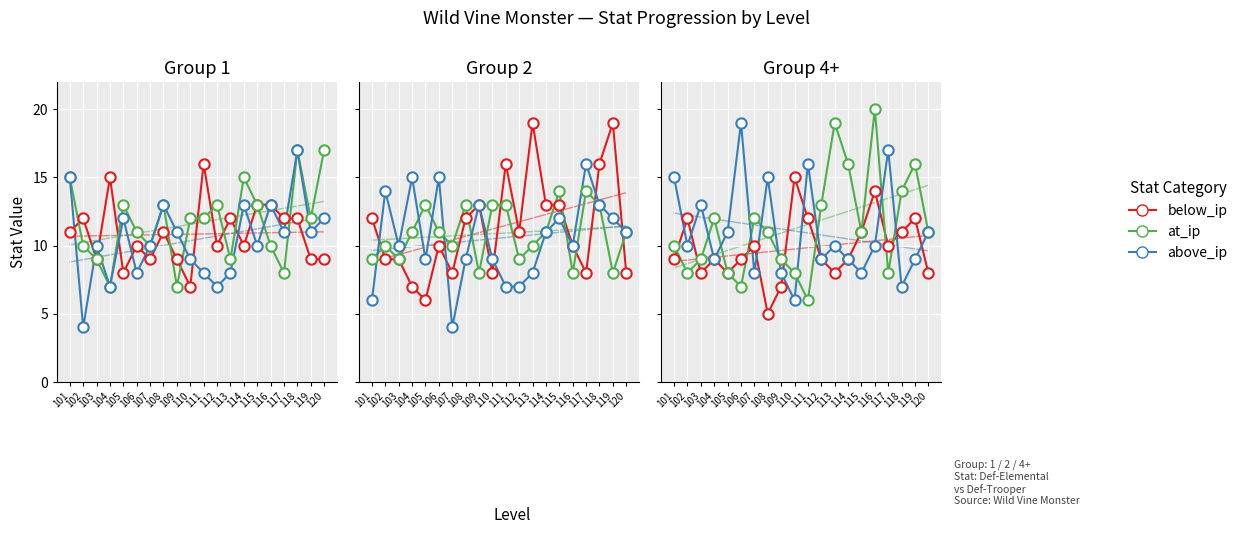

What is the total value across all series at 106?

35